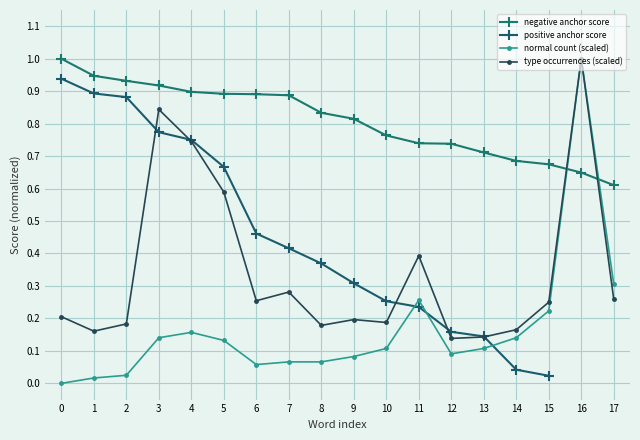

What is the difference between the maximum and second lowest values in the negative anchor score series?

0.4